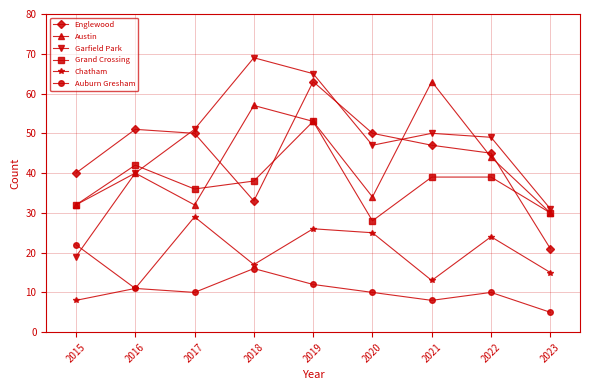

What is the highest value of the Austin series?

63